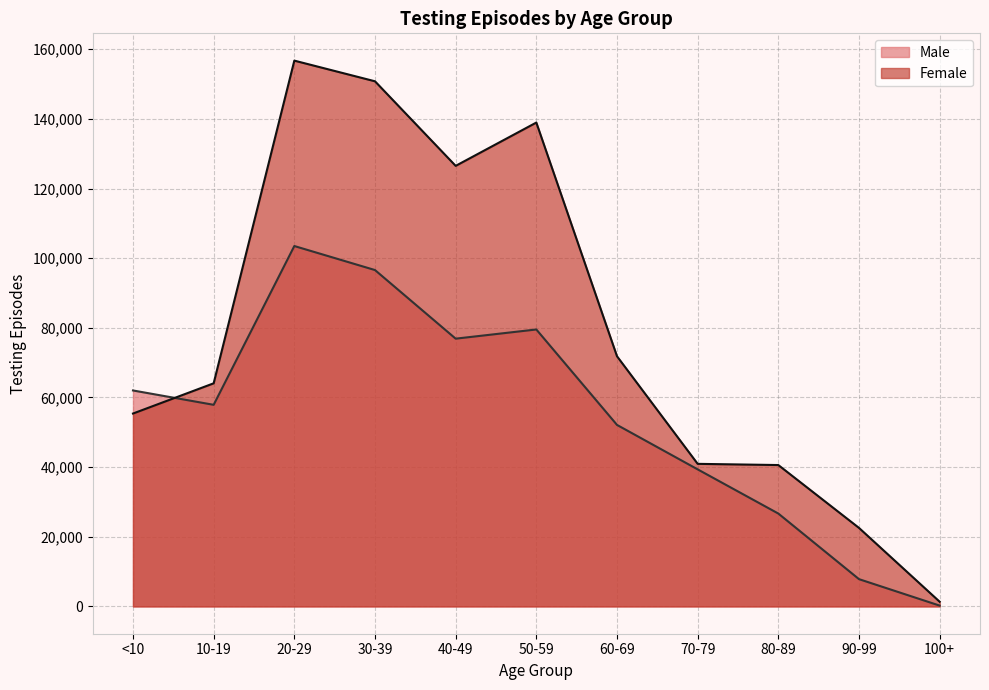

Rank the series at 50-59 from highest to lowest value.

Female, Male